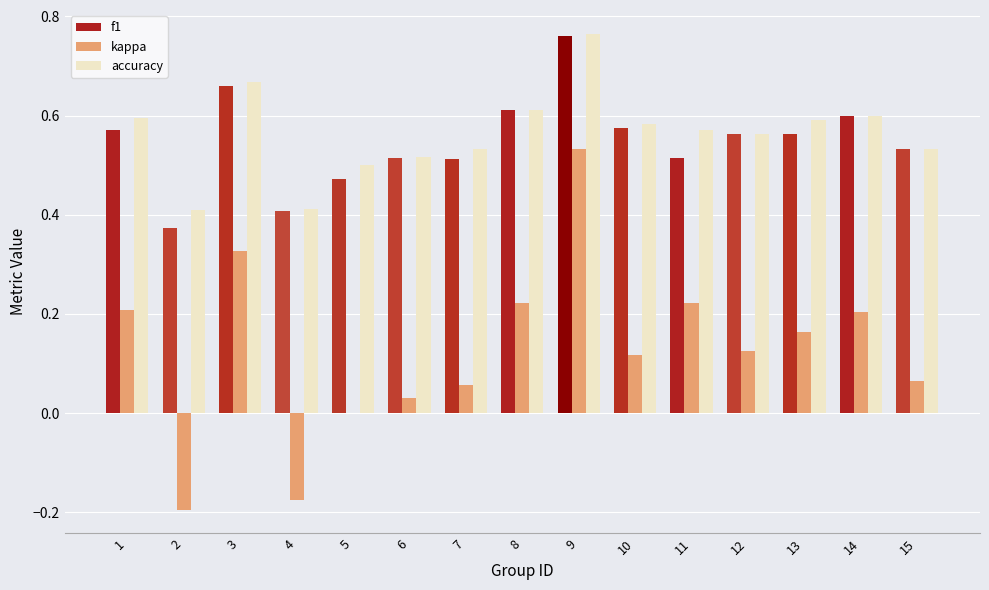

What are all the series names shown in the legend?

f1, kappa, accuracy